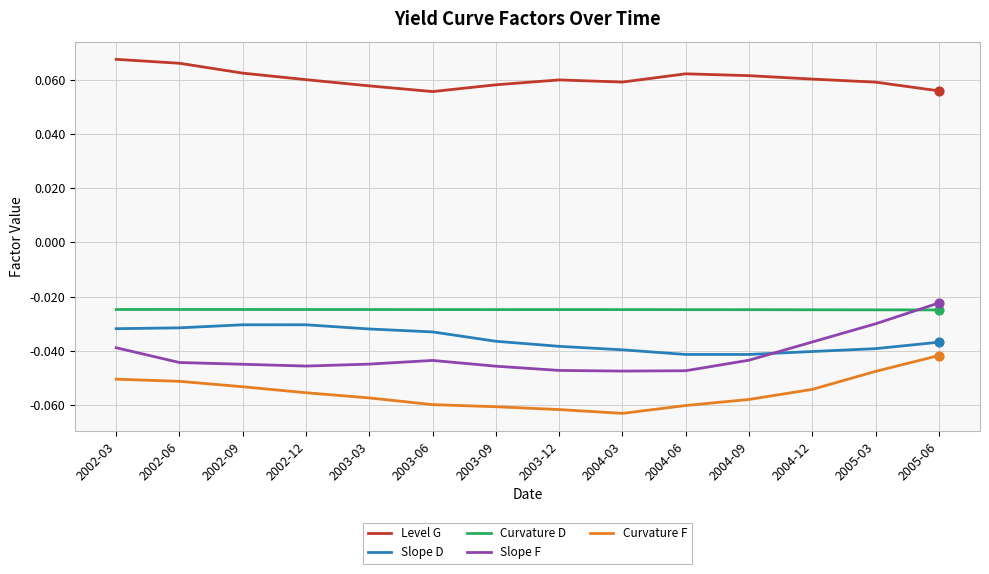

Which series has the largest range (max minus min)?

Slope F